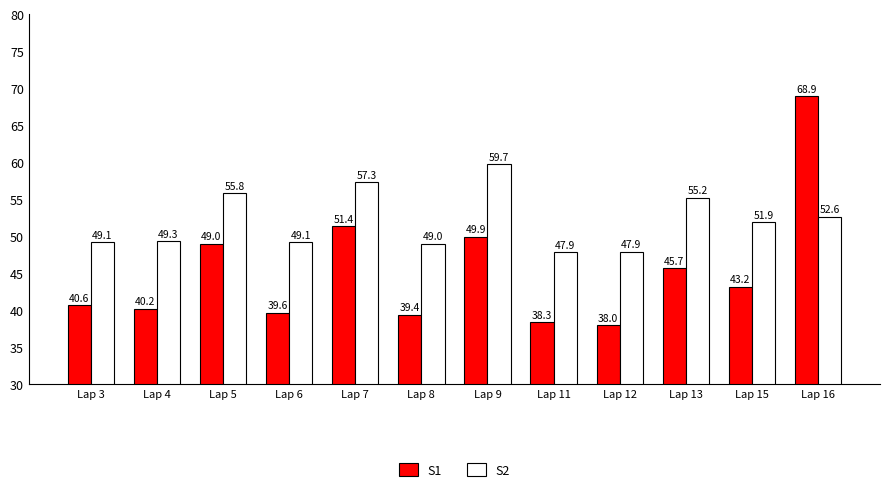

What are all the series names shown in the legend?

S1, S2